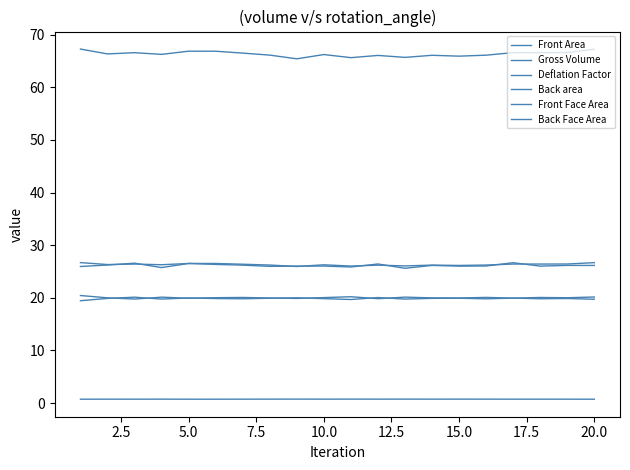

How many lines are shown in the chart?

6